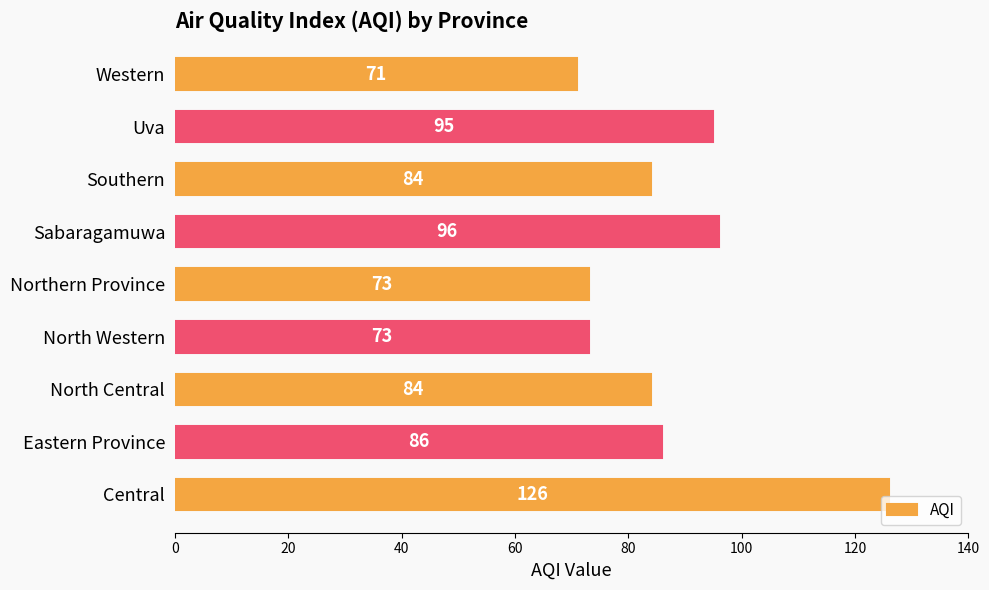

Which has a higher value, Southern or Northern Province?

Southern